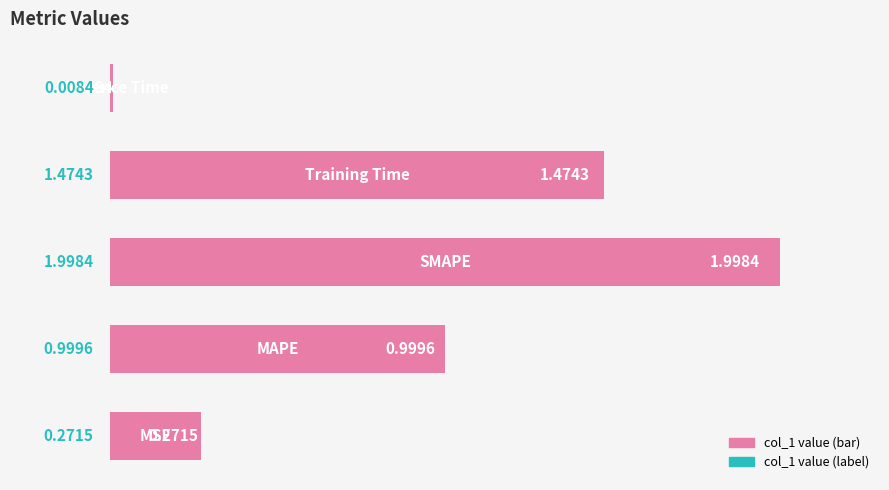

What is the average value?

1.0